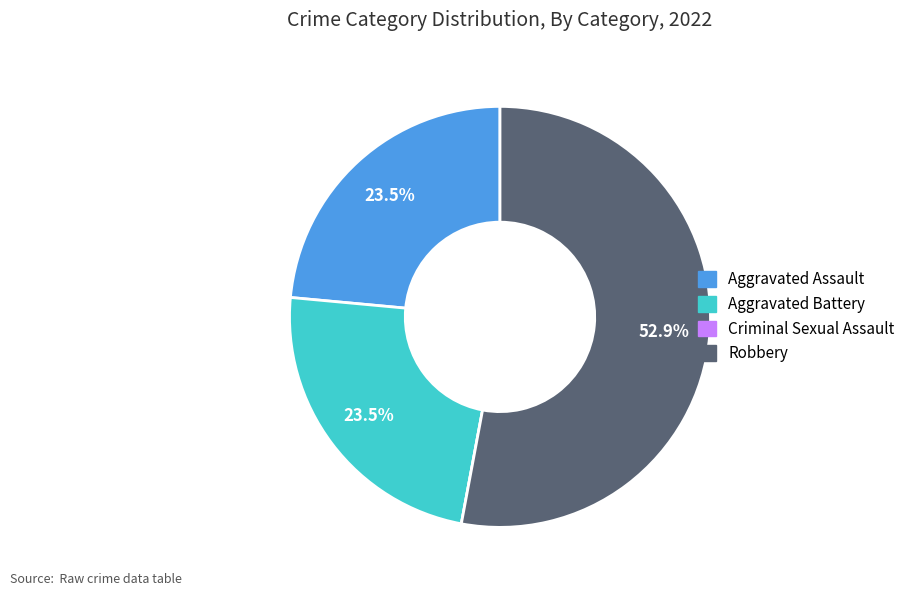

To the nearest percent, what is the average slice percentage?

25%